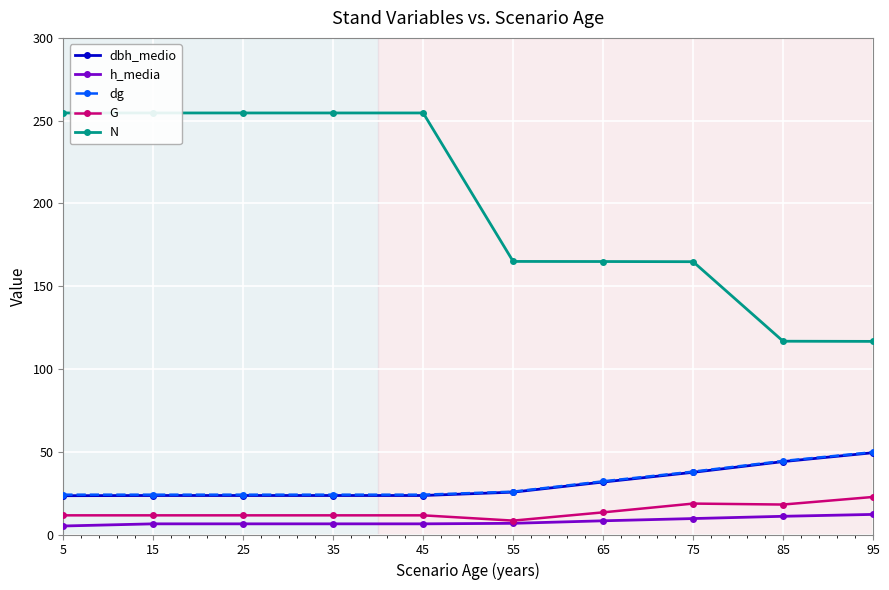

The G series shows 6.5 at 35. True or false?

False